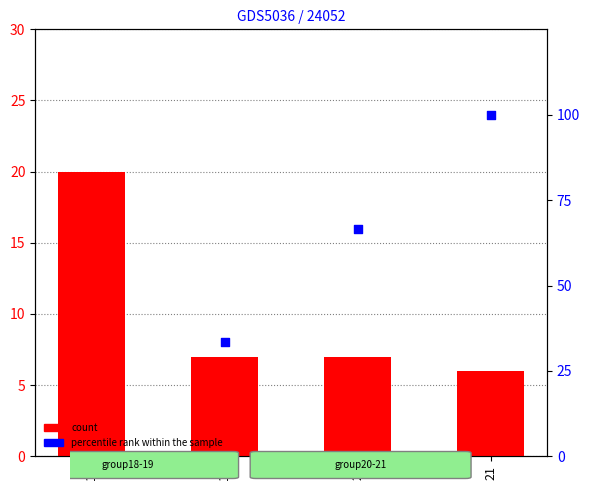

What is the total value across all series at 18?

20.0